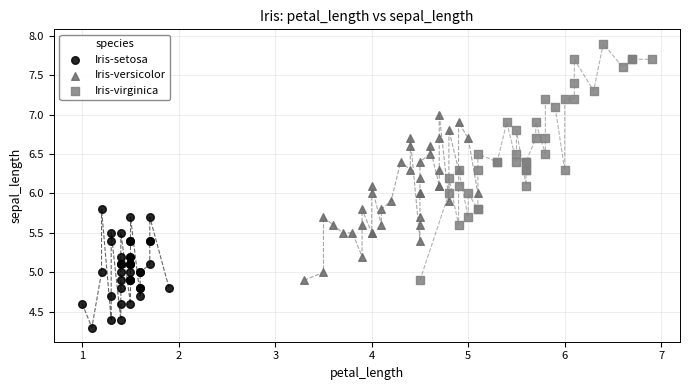

Which series has the widest spread of Y values?

Iris-virginica